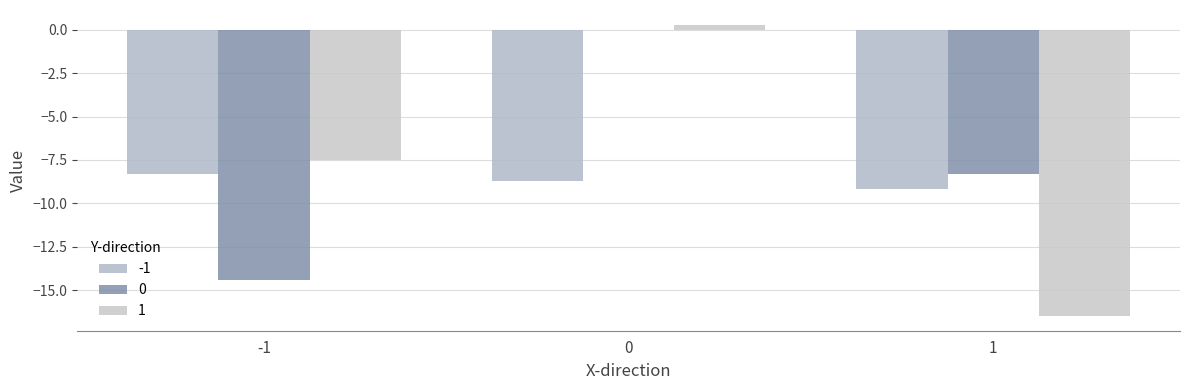

Reading left to right, what are all the values shown in this chart?

-1: -1=-8.3	0=-8.7	1=-9.2
0: -1=-14.4	0=0.0	1=-8.3
1: -1=-7.5	0=0.3	1=-16.5